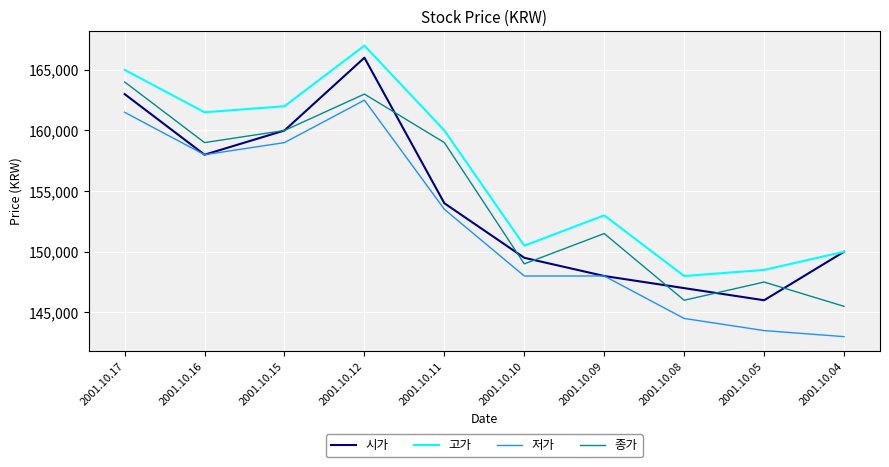

What is the smallest value displayed?

143000